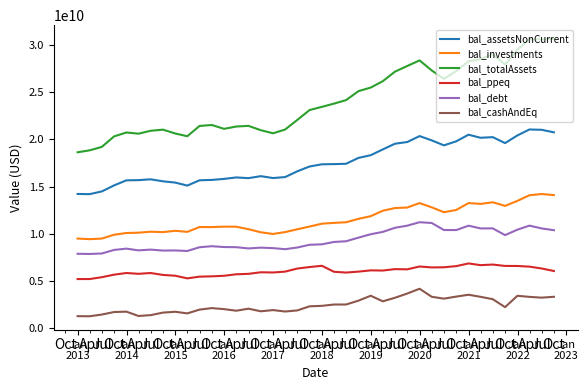

Which series has the largest total across all categories?

bal_totalAssets